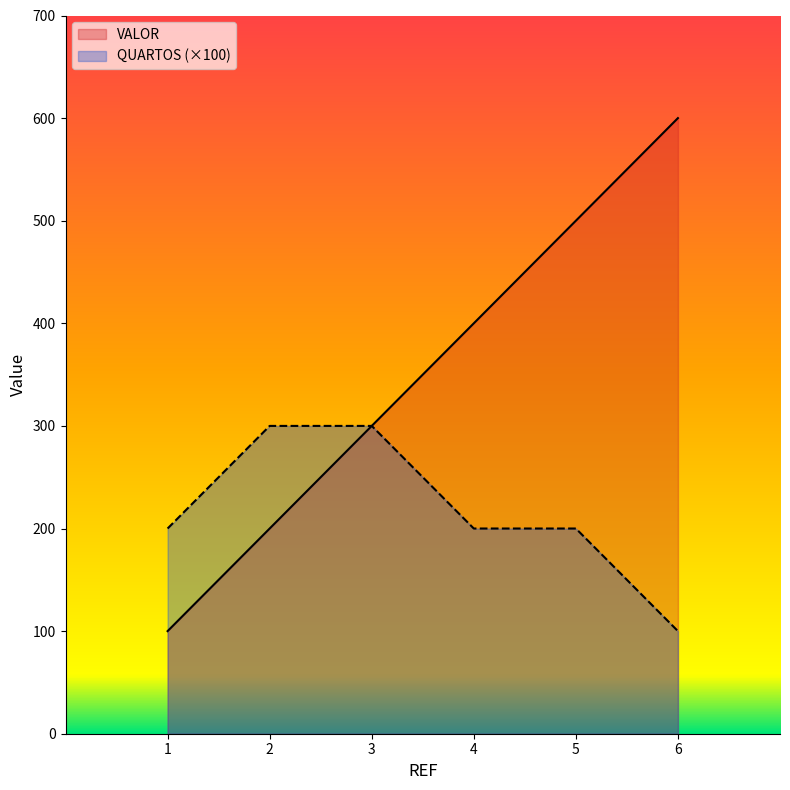

True or false: VALOR has a value of 898 at 6.

False